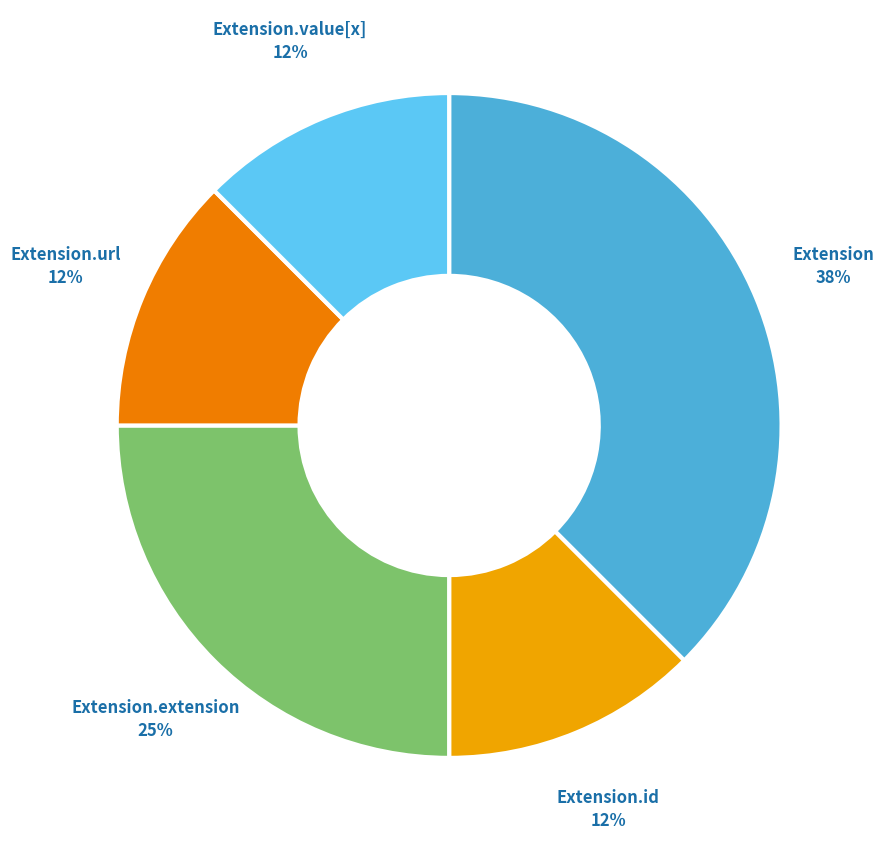

What is the largest slice in the pie chart?

Extension